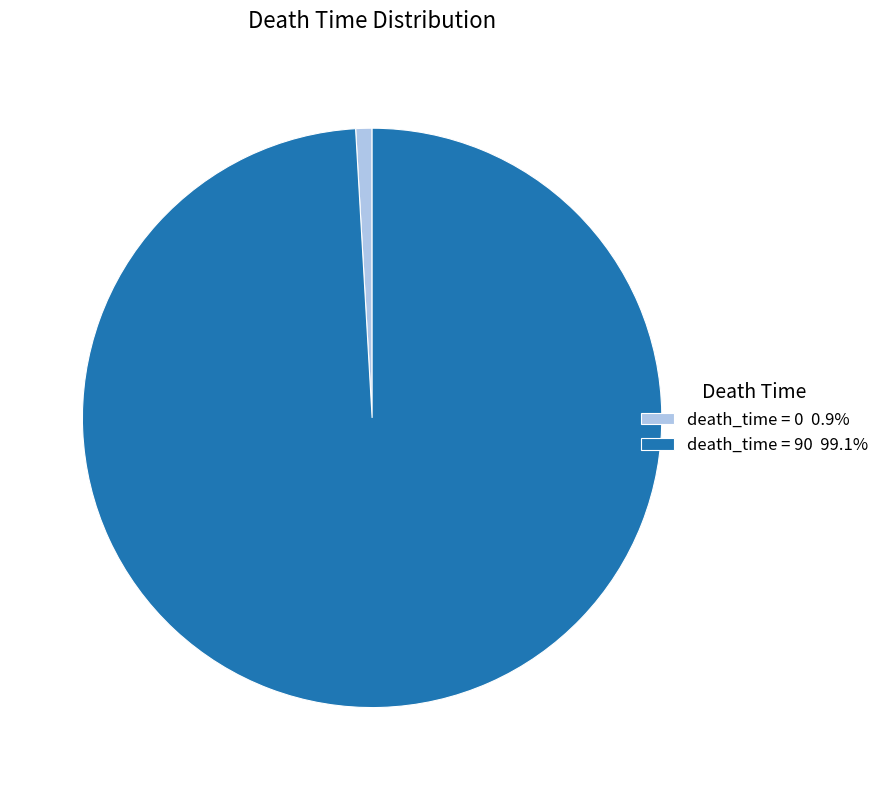

Is the sum of death_time = 90 99.1% and death_time = 0 0.9% greater than half?

Yes